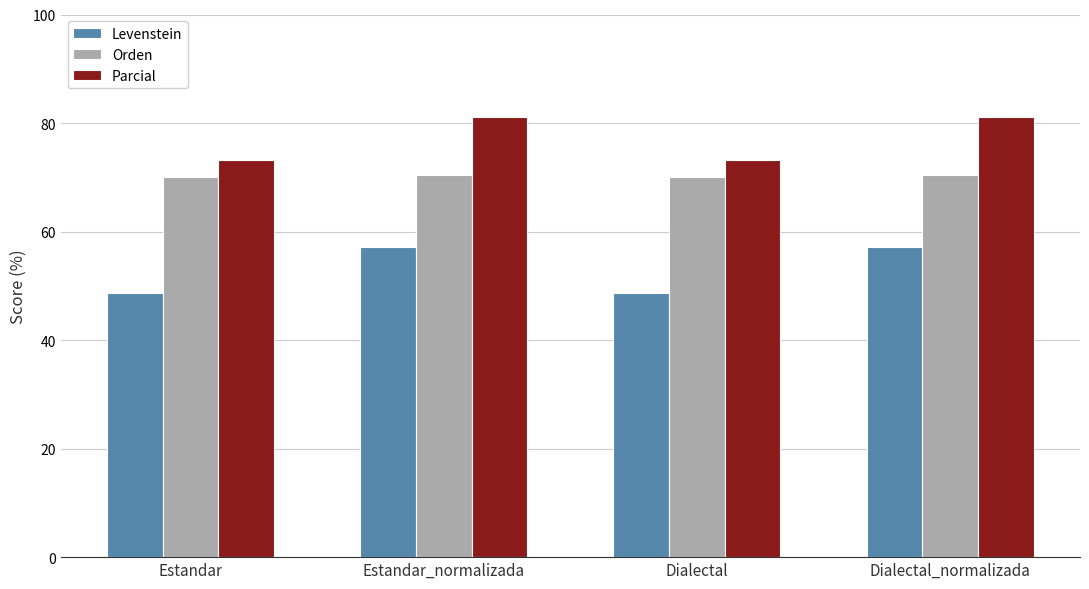

Which series changed the most between Dialectal and Dialectal_normalizada?

Levenstein